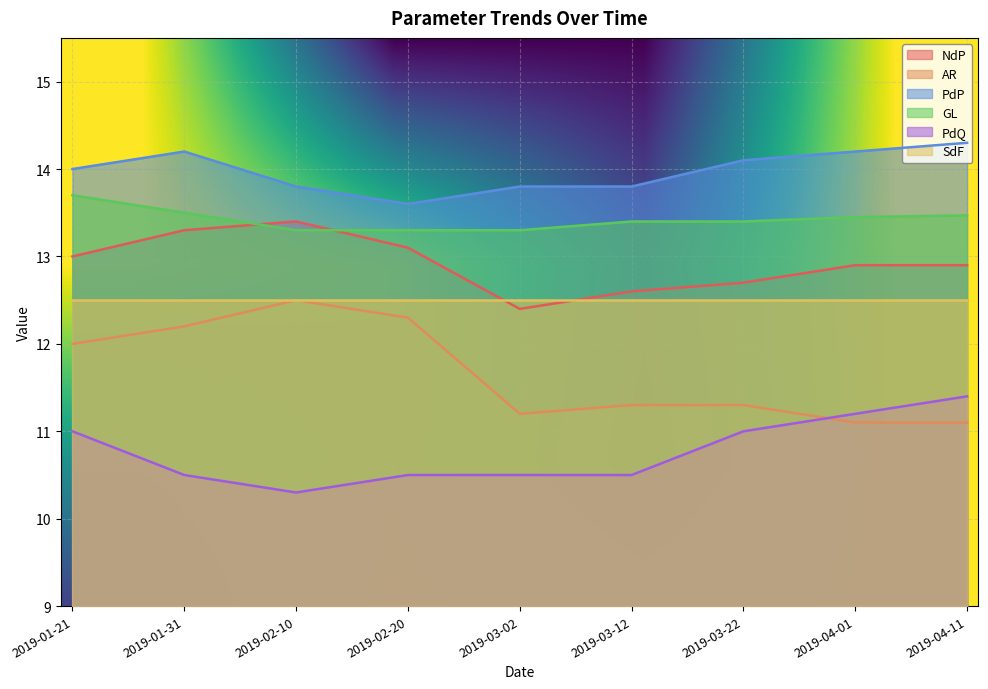

What is the total value across all series at 2019-01-31?

76.2